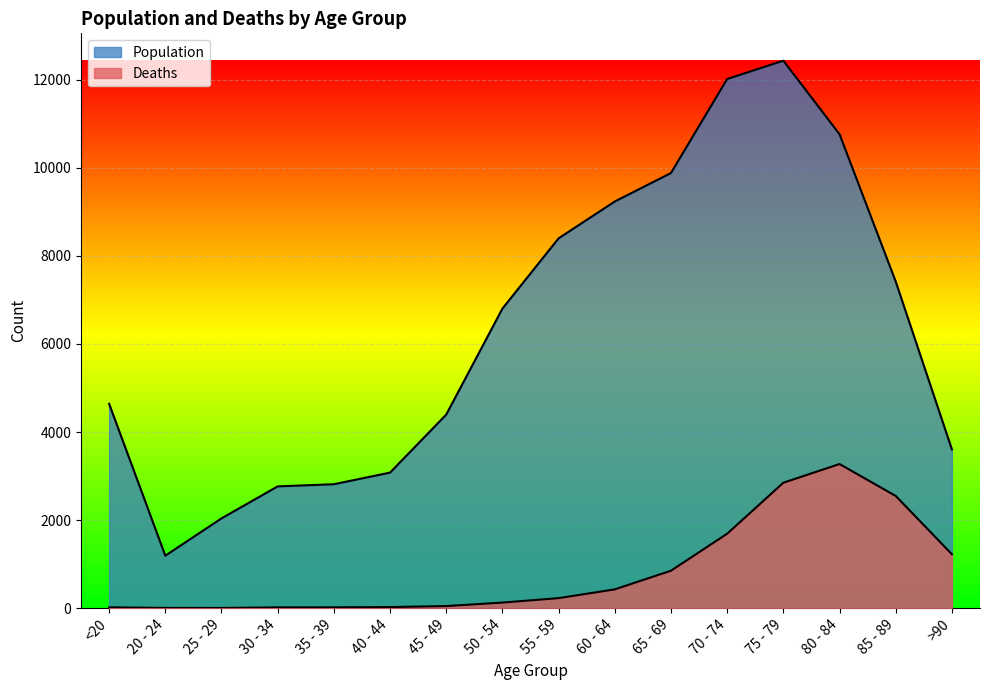

How many categories are shown in the chart?

16